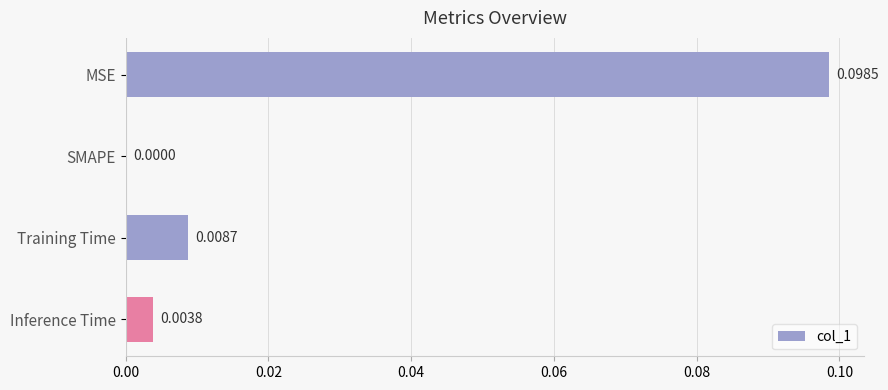

At which label is the value closest to 0?

SMAPE